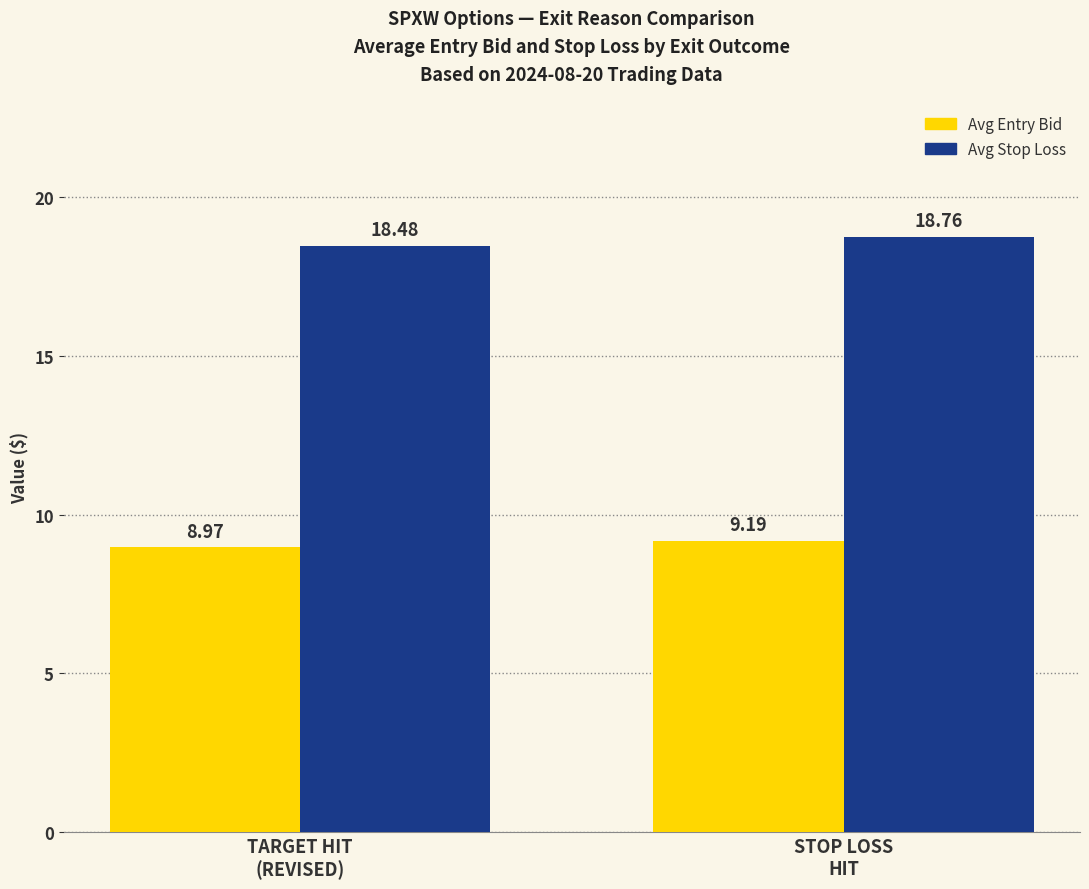

How many Avg Stop Loss values are between 18 and 19?

2